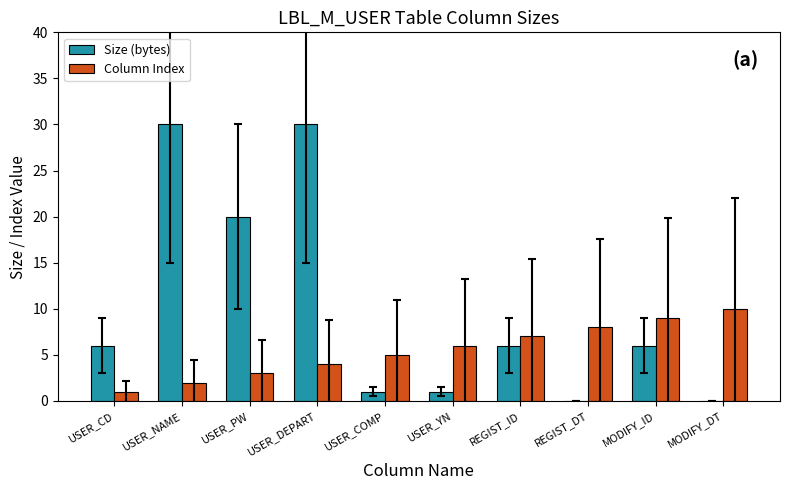

What is the approximate value of Column Index at USER_PW?

3